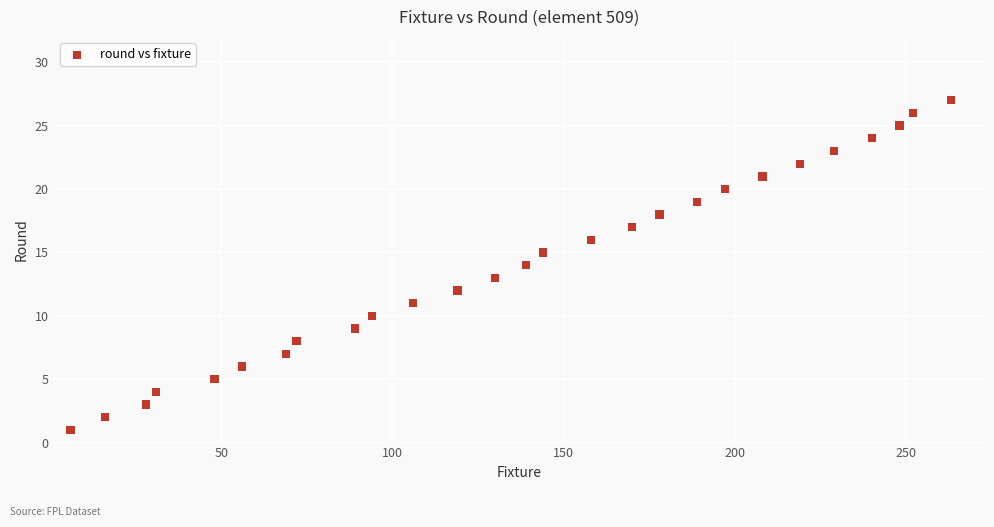

What is the range of Y values (max minus min)?

26